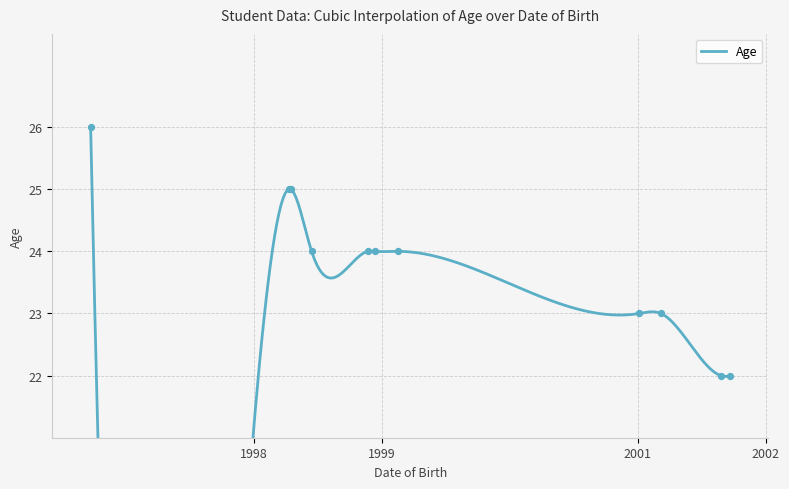

Approximately how many times larger is the value at 1998-11-21 compared to 1998-06-12?

1.0